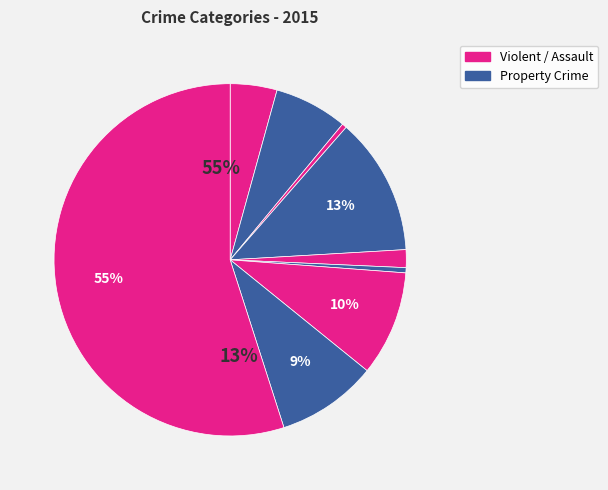

Count the number of slices in the pie.

9